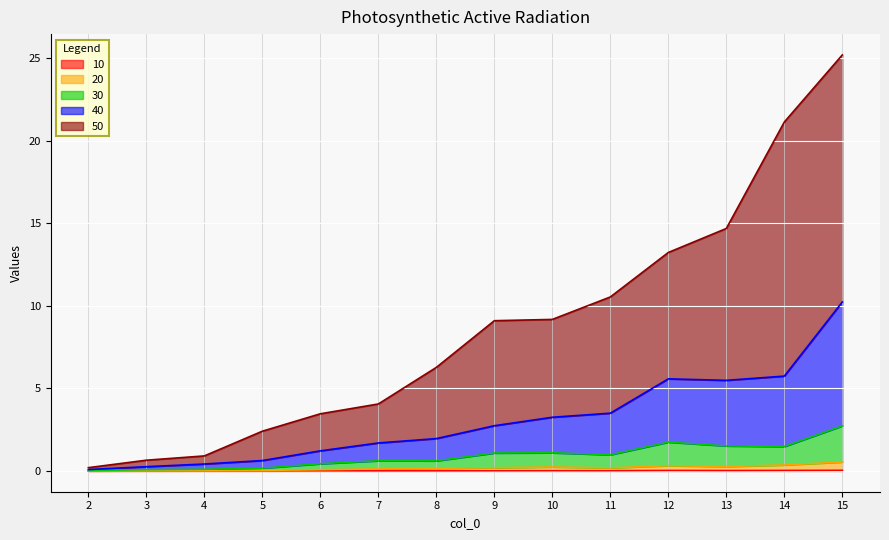

Count the number of data series in this chart.

5